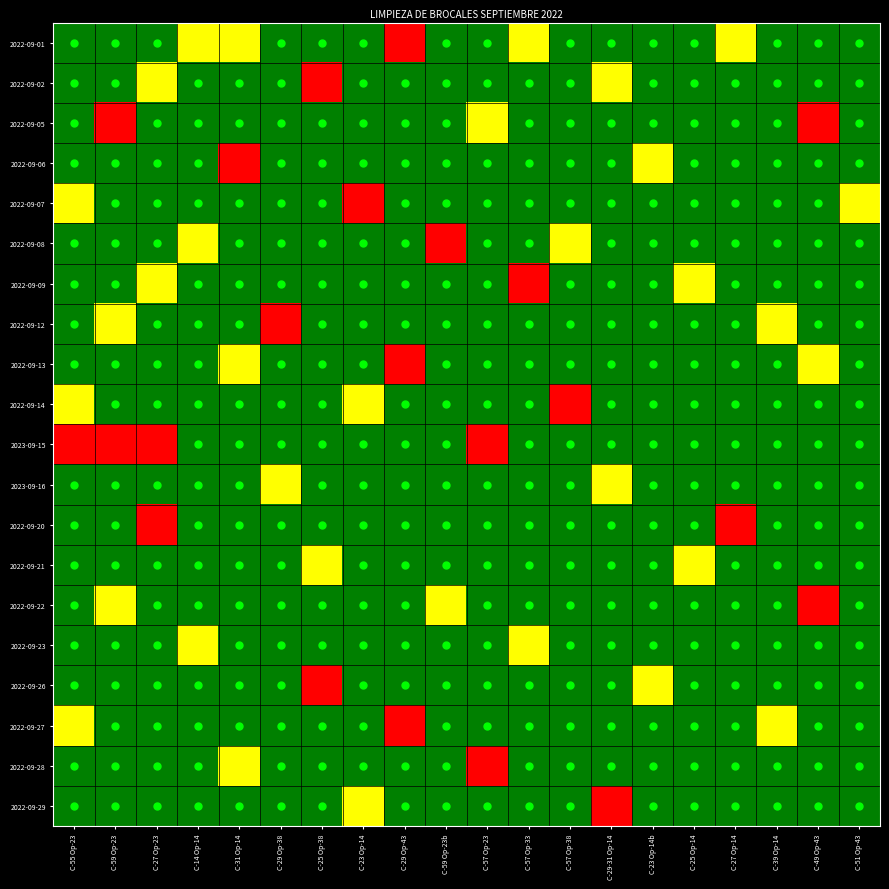

Between C-29 Op-43 and C-57 Op-23, which series saw the biggest shift?

2022-09-01